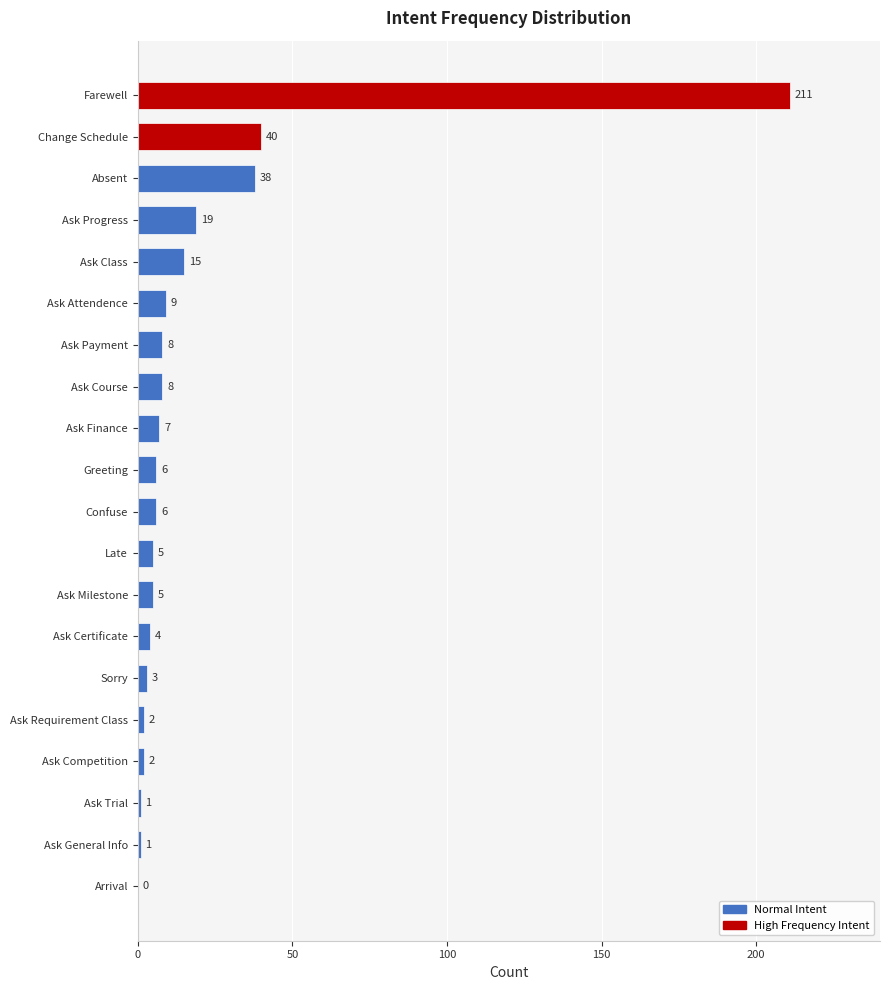

The chart shows a value of 12 at Change Schedule. True or false?

False